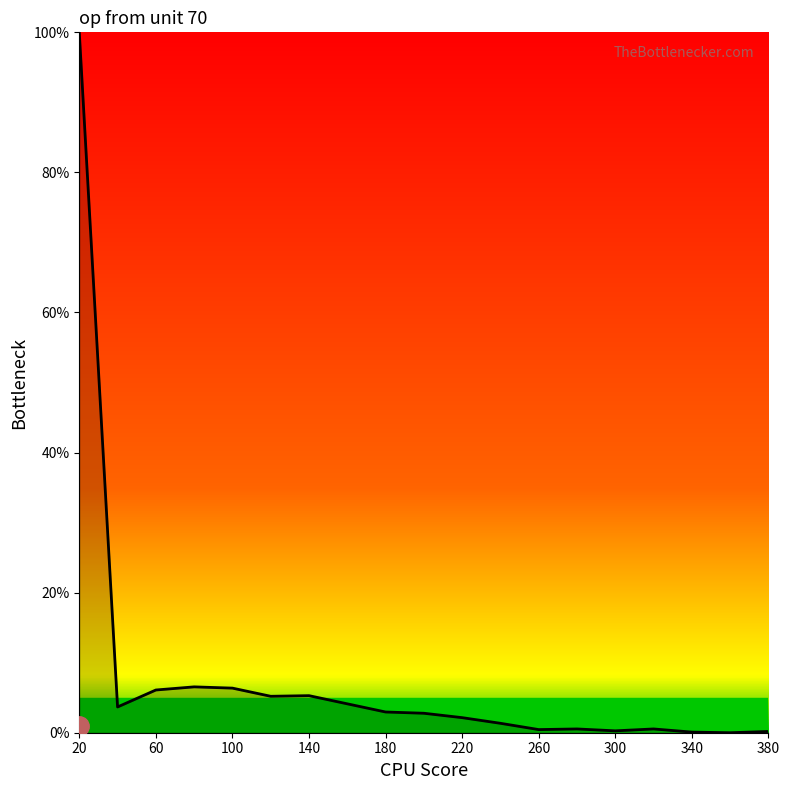

At which category does the chart reach its peak across all series?

20